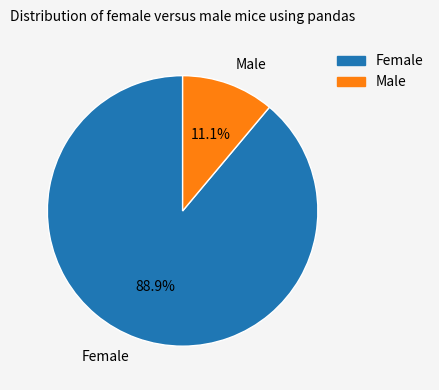

Combined, do Female and Male account for over 50%?

Yes